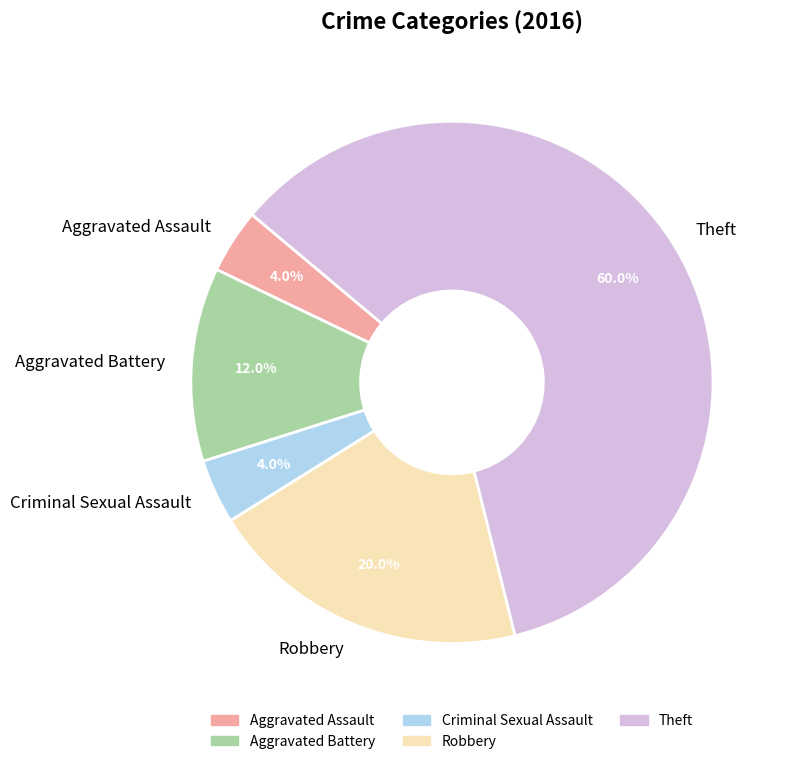

Between Robbery and Criminal Sexual Assault, which is larger?

Robbery